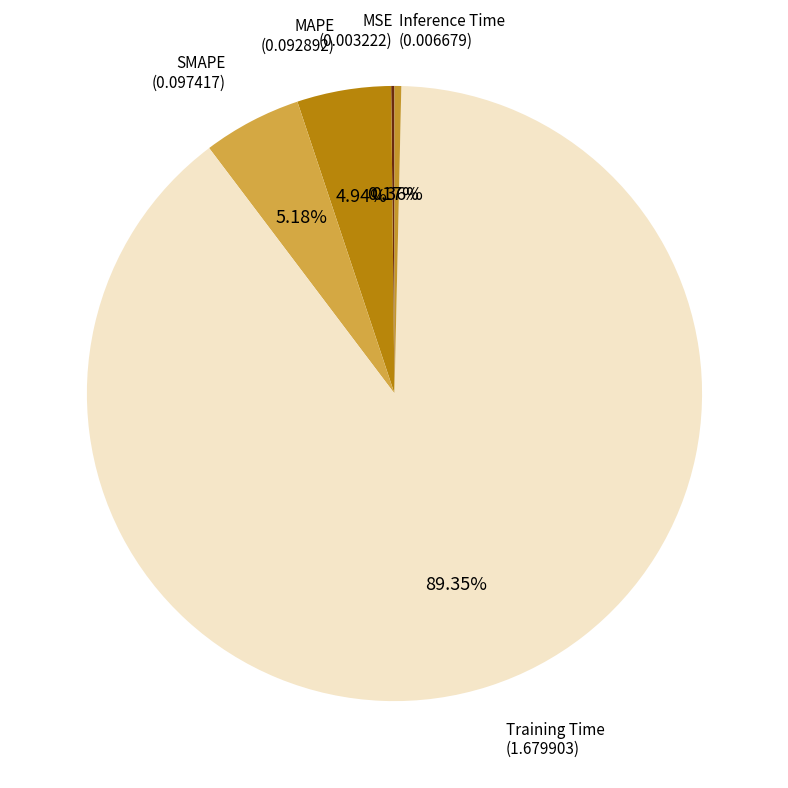

What is the largest slice in the pie chart?

Training Time